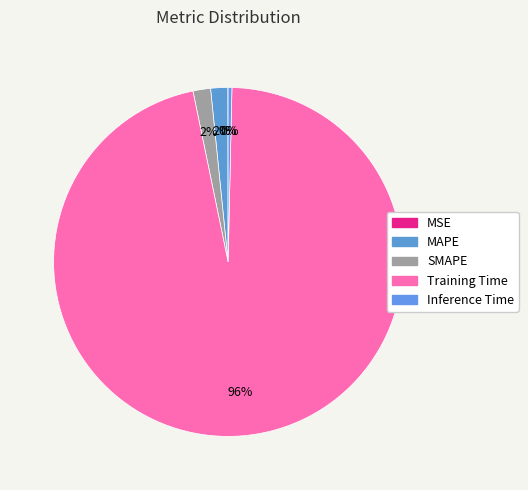

The Training Time slice represents 96% of the pie. True or false?

True